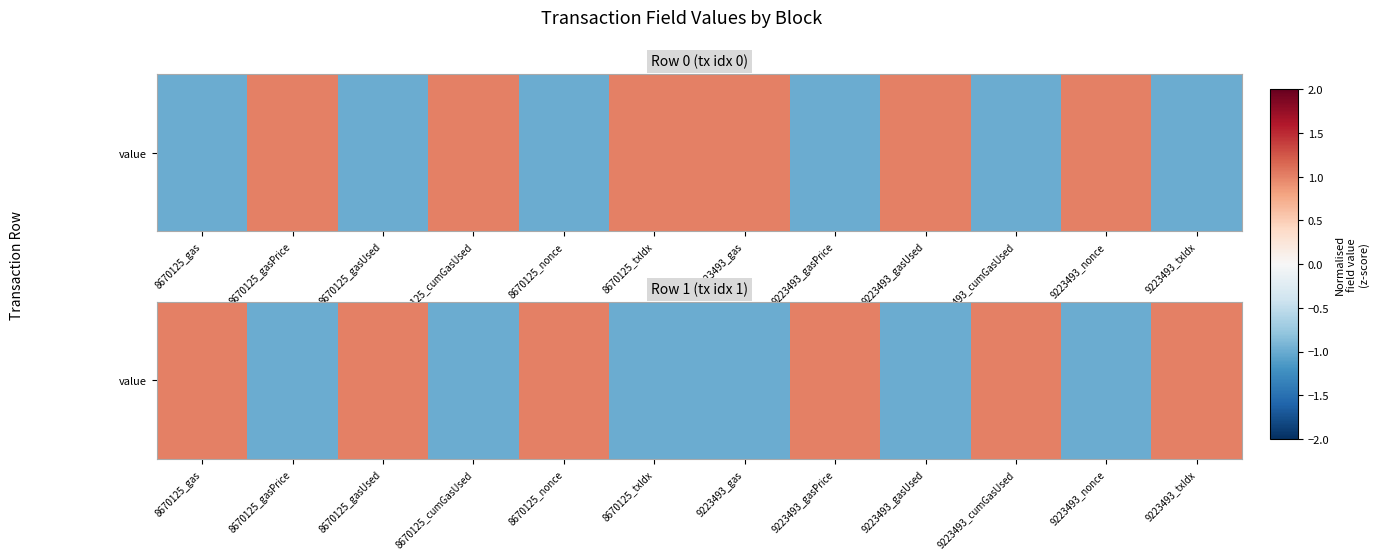

List the labels in order of value, largest first.

8670125_gas, 8670125_gasUsed, 8670125_nonce, 9223493_gasPrice, 9223493_cumGasUsed, 9223493_txIdx, 8670125_gasPrice, 8670125_cumGasUsed, 8670125_txIdx, 9223493_gas, 9223493_gasUsed, 9223493_nonce